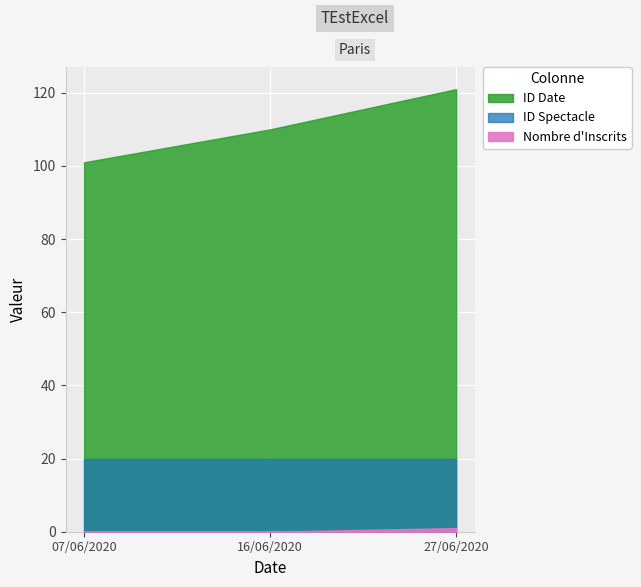

List the series in order of their overall mean, lowest first.

Nombre d'Inscrits, ID Spectacle, ID Date